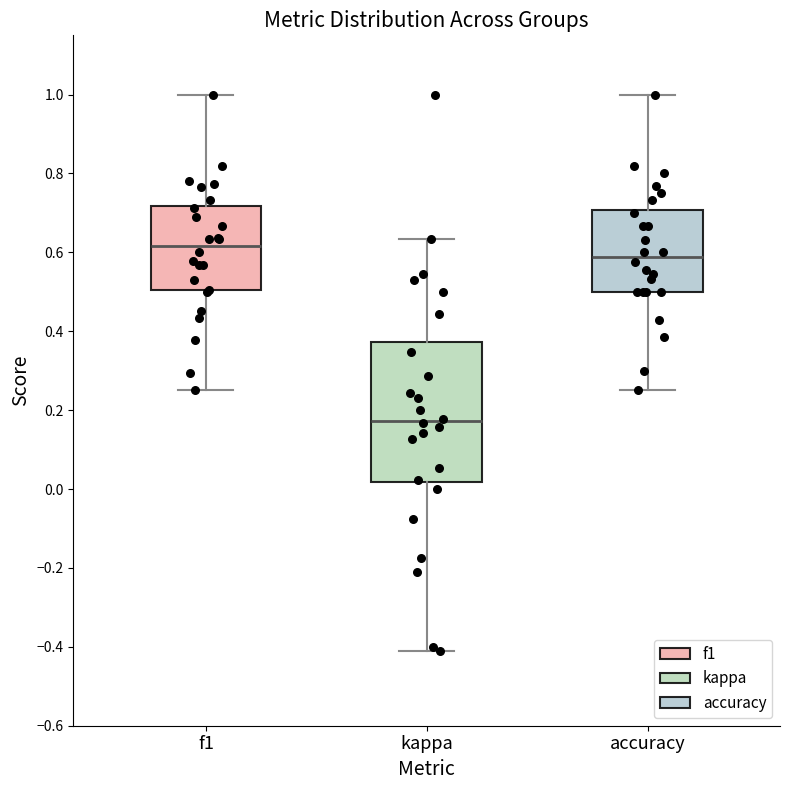

Reading left to right, transcribe this box plot: for each box, give where its median line is, the range the box spans, and where its two whiskers end, as read against the y-axis. The values are not printed on the chart, so give them approximately, as read against the axis.

f1: median 0.62, box 0.50 to 0.72, whiskers 0.26 to 1.00
kappa: median 0.18, box 0.02 to 0.38, whiskers -0.42 to 0.64
accuracy: median 0.58, box 0.50 to 0.70, whiskers 0.26 to 1.00